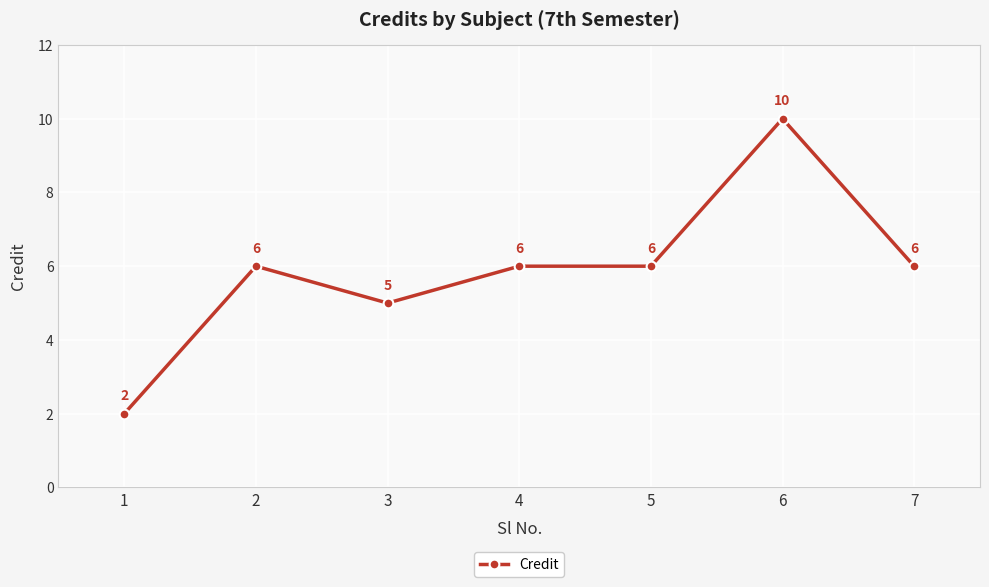

The value at 2 is 10. True or false?

False